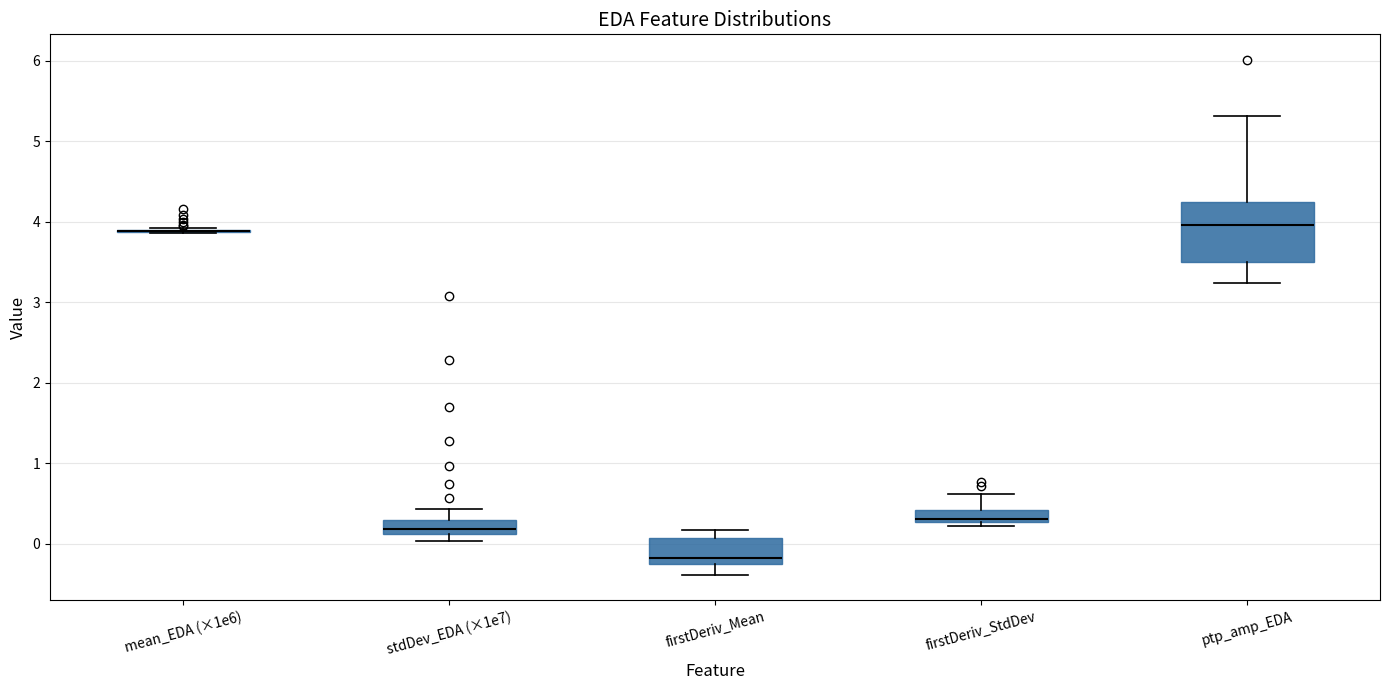

Reading left to right, transcribe this box plot: for each box, give where its median line is, the range the box spans, and where its two whiskers end, as read against the y-axis. The values are not printed on the chart, so give them approximately, as read against the axis.

mean_EDA (×1e6): box collapsed to a line at 3.9, whiskers 3.9 to 3.9
stdDev_EDA (×1e7): median 0.2, box 0.1 to 0.3, whiskers 0.0 to 0.4
firstDeriv_Mean: median -0.2, box -0.3 to 0.1, whiskers -0.4 to 0.2
firstDeriv_StdDev: median 0.3 (just above the box's lower edge), box 0.3 to 0.4, whiskers 0.2 to 0.6
ptp_amp_EDA: median 4.0, box 3.5 to 4.2, whiskers 3.2 to 5.3